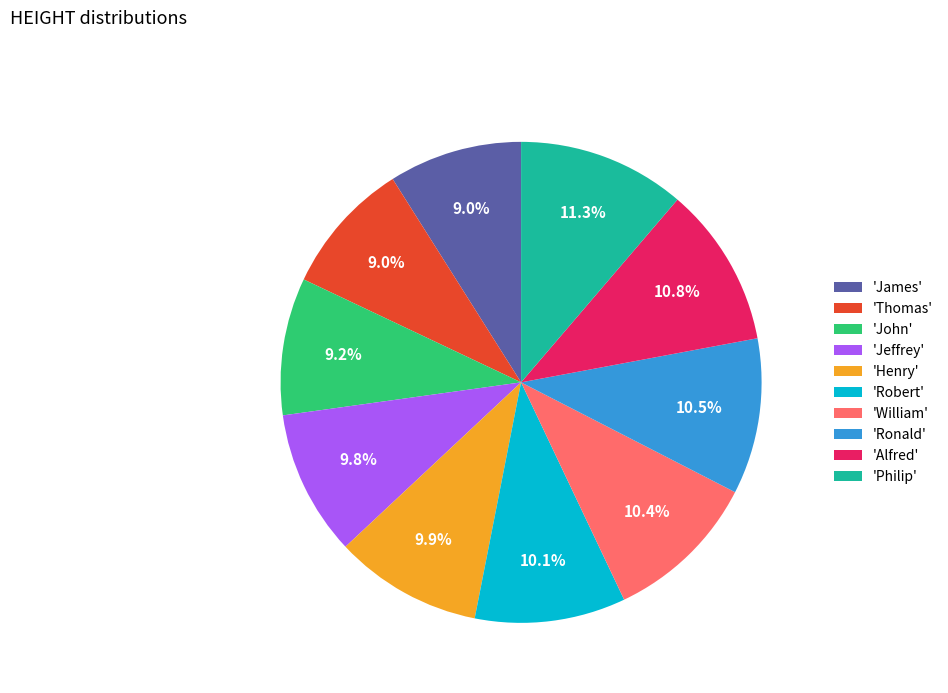

Is there any slice that represents more than half of the pie?

No